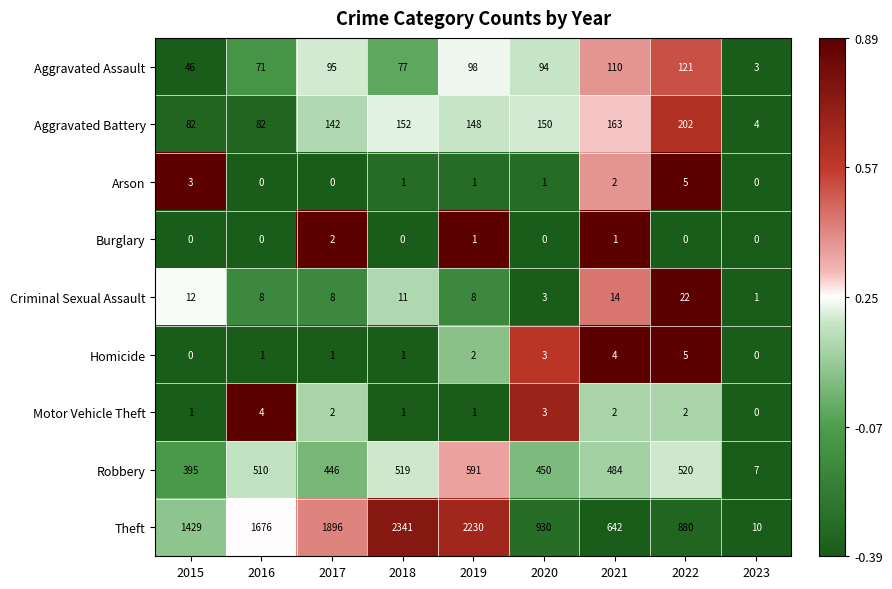

What is the total value across all series at 2022?

1757